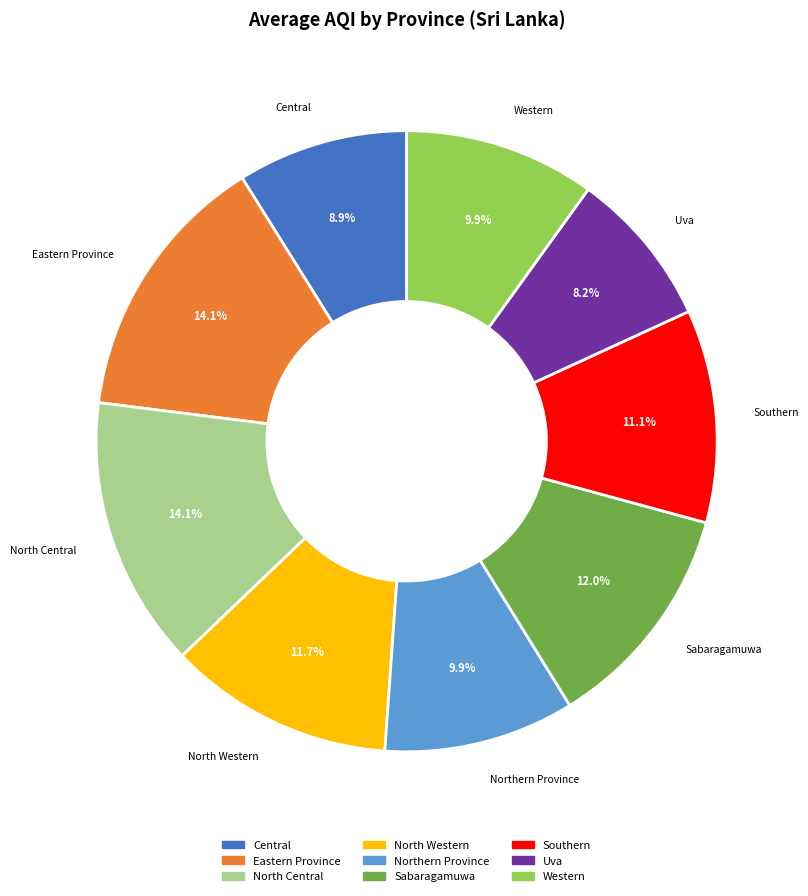

To the nearest percent, what is the combined percentage of North Central and Northern Province?

24%